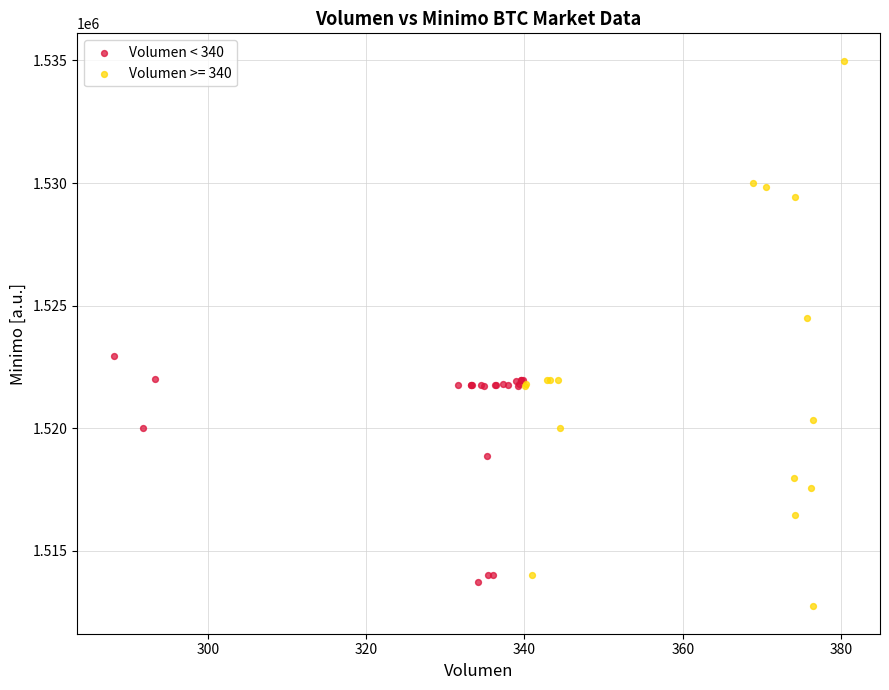

Which series has the widest spread of Y values?

Volumen >= 340